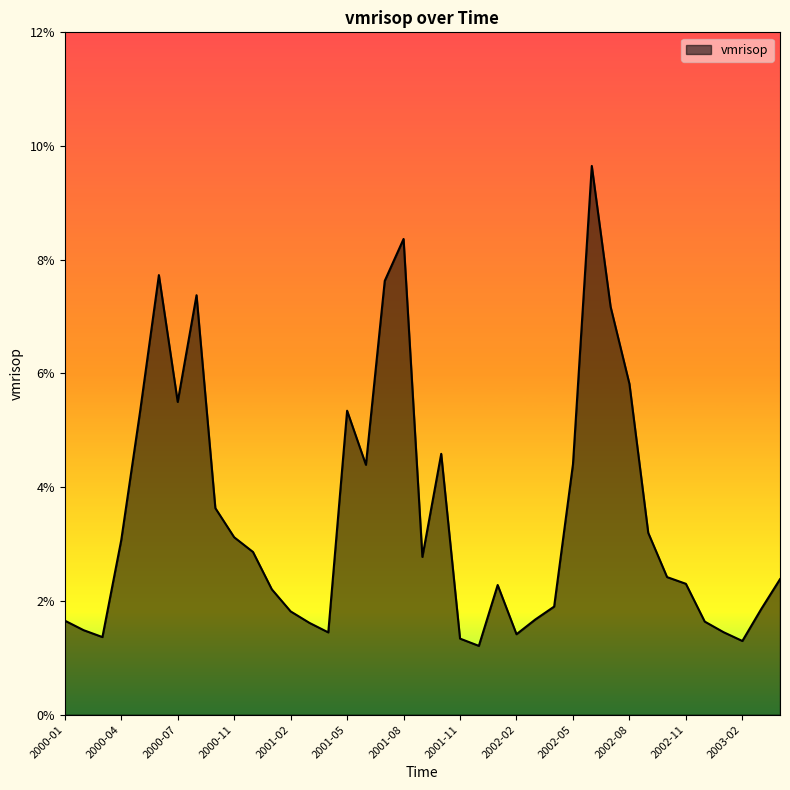

How many points are lower than both their immediate neighbors (excluding endpoints)?

8